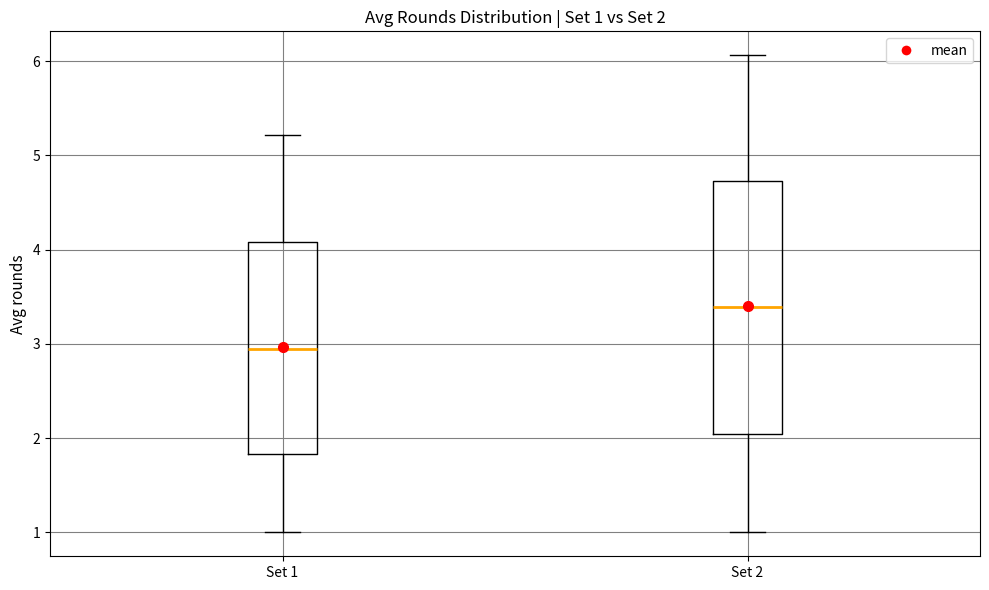

Which box's median line is the lowest?

Set 1